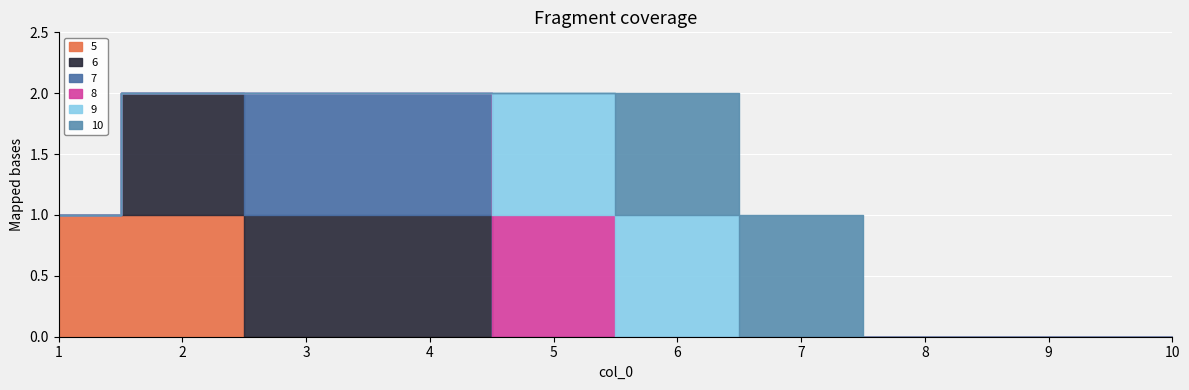

How many intersections are there between 6 and 8?

1